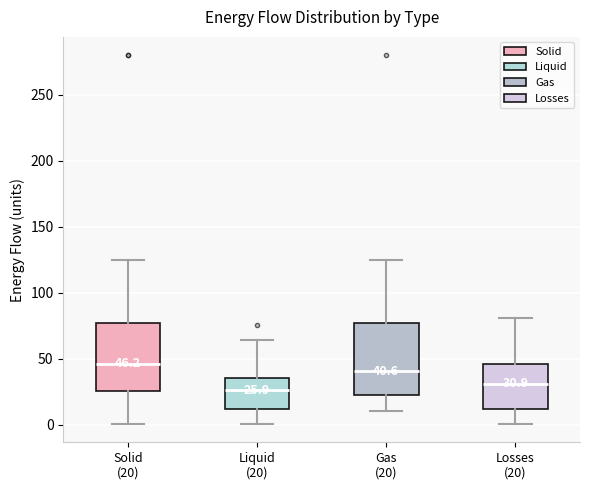

Which box has the highest median line?

Solid (20)